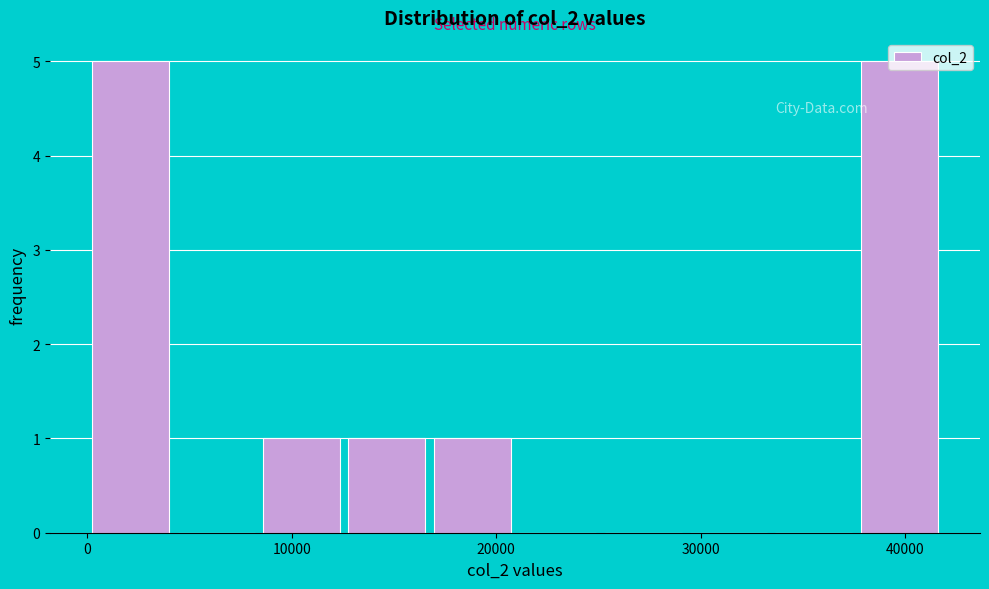

Reading left to right, transcribe this chart: for each bar, give the range it covers on the x-axis and its height. Neither the bar edges nor the heights are printed on the chart, so give them approximately, as read against the axes.

0 to 4000: 5
4000 to 8000: 0
8000 to 13000: 1
13000 to 17000: 1
17000 to 21000: 1
21000 to 25000: 0
25000 to 29000: 0
29000 to 33000: 0
33000 to 38000: 0
38000 to 42000: 5